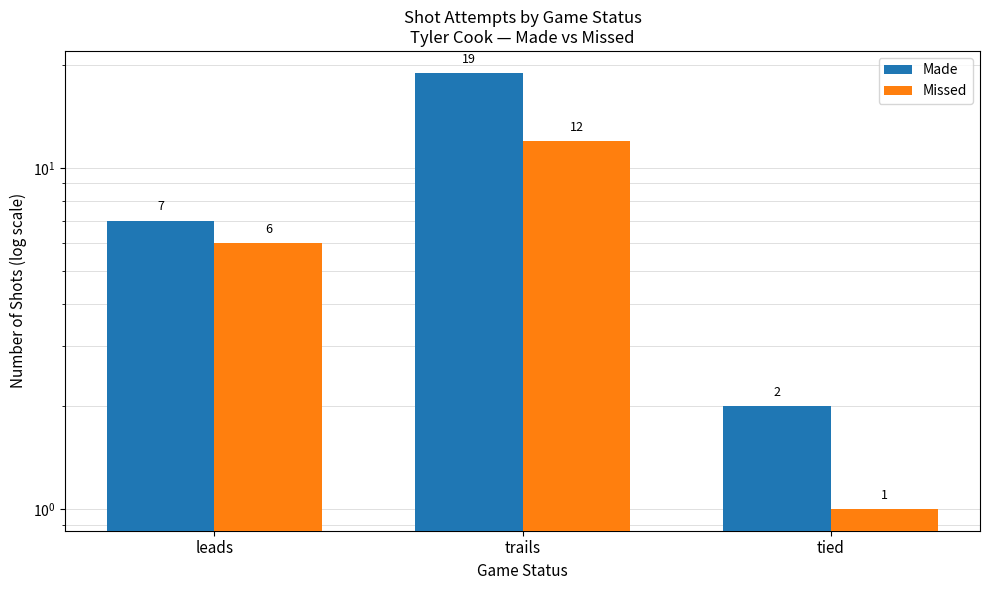

Reading left to right, transcribe all the data shown in this chart.

Made: leads=7	trails=19	tied=2
Missed: leads=6	trails=12	tied=1